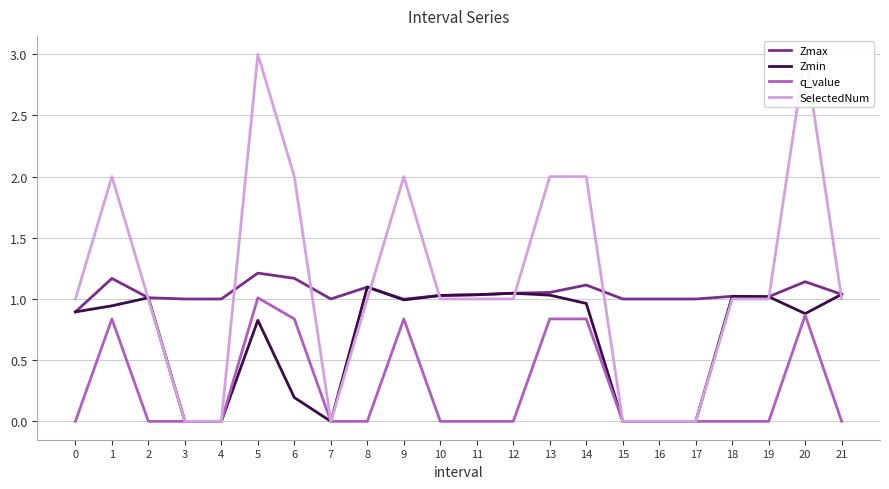

How many times do Zmin and SelectedNum cross each other?

6